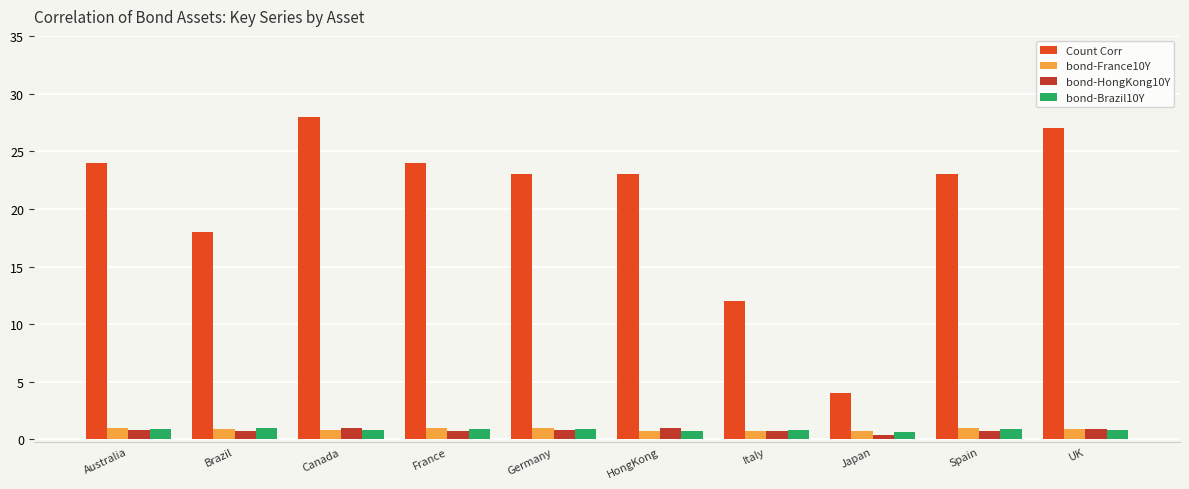

Which label corresponds to the largest value in the chart?

Canada